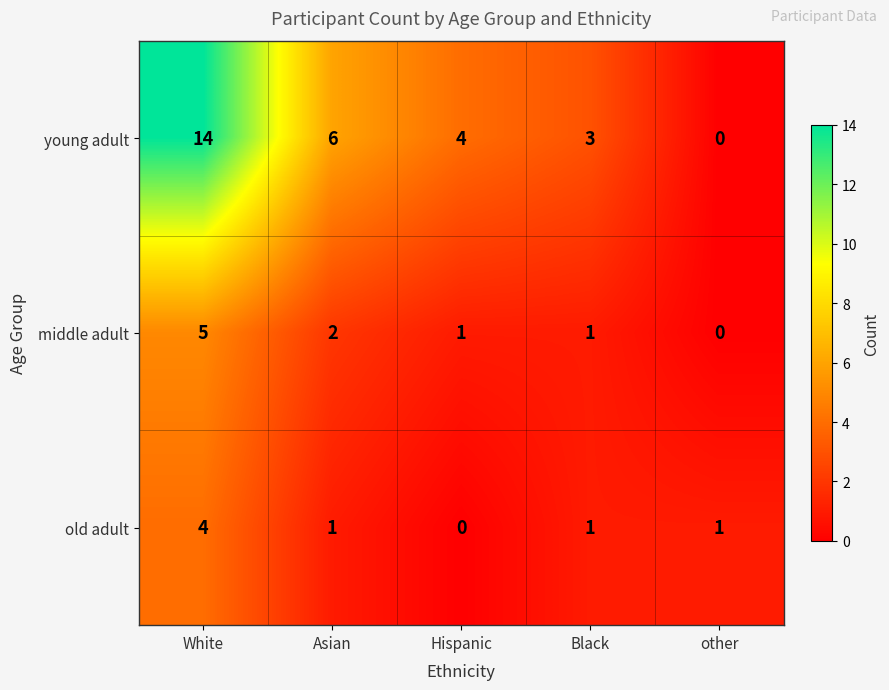

What is the maximum value shown in the chart?

14